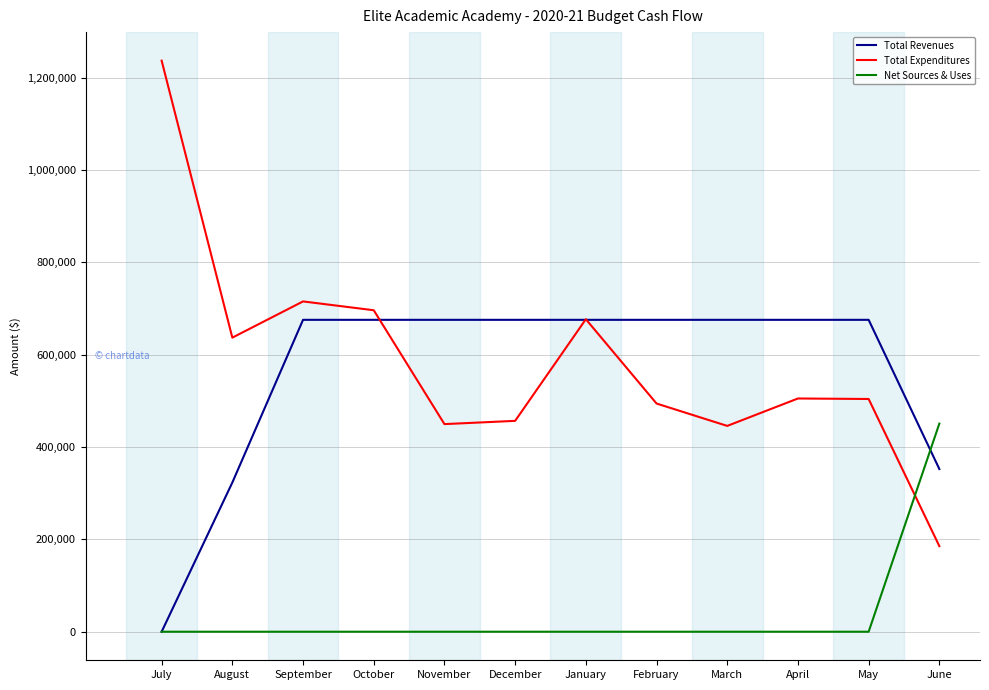

How many lines are shown in the chart?

3